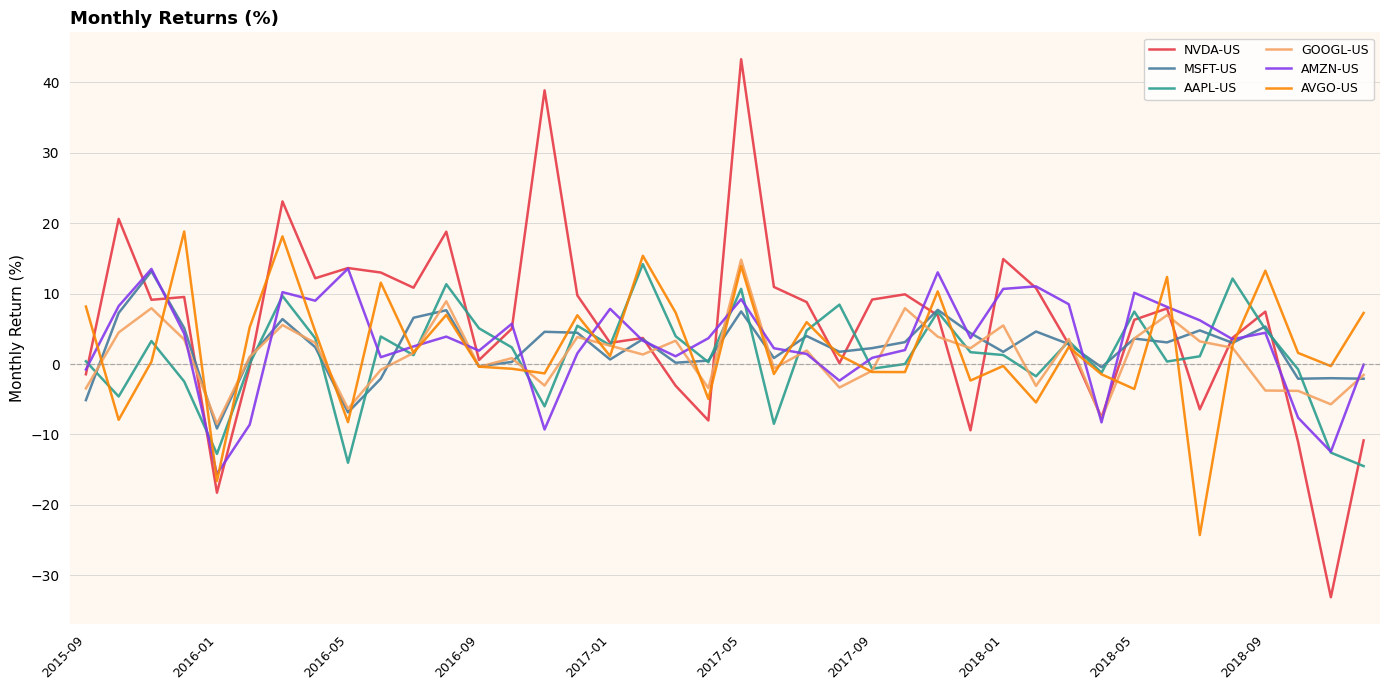

Which series has the largest range (max minus min)?

NVDA-US